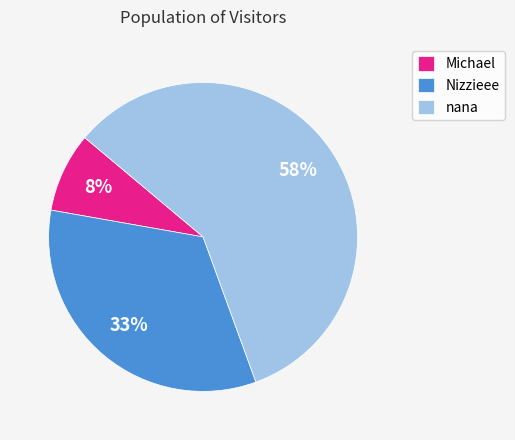

How many segments does this pie chart have?

3